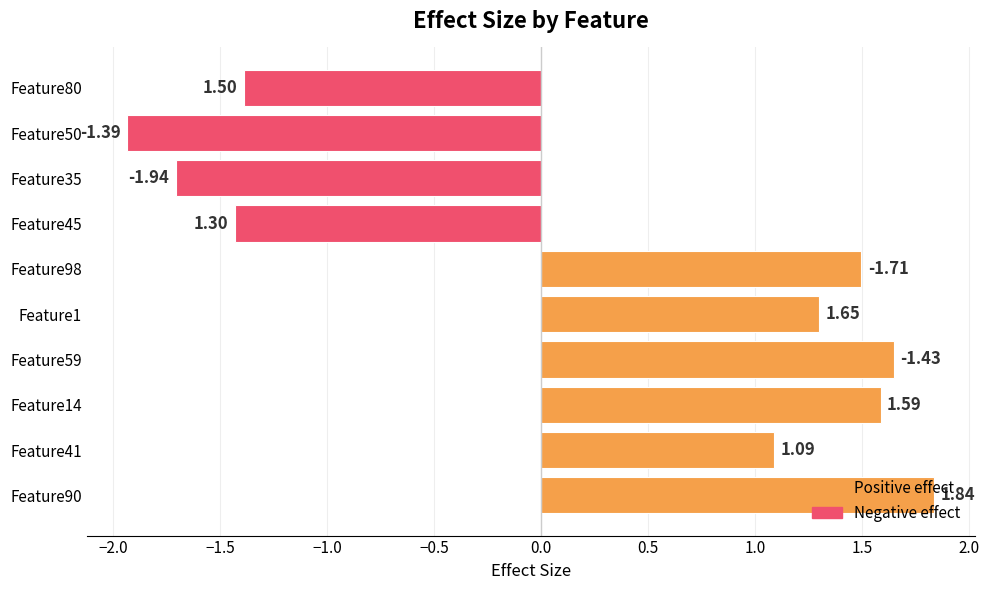

Reading left to right, what are all the values shown in this chart?

Feature90=1.8	Feature41=1.1	Feature14=1.6	Feature45=-1.4	Feature59=1.7	Feature35=-1.7	Feature1=1.3	Feature50=-1.9	Feature80=-1.4	Feature98=1.5